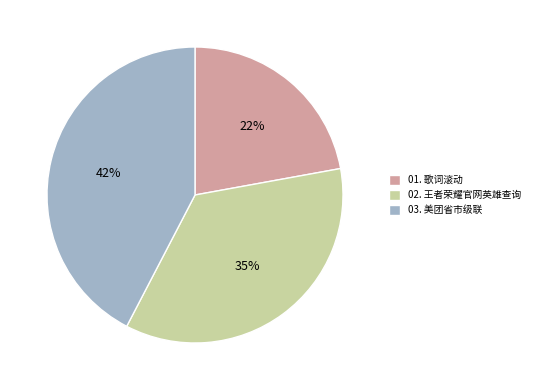

How many segments does this pie chart have?

3